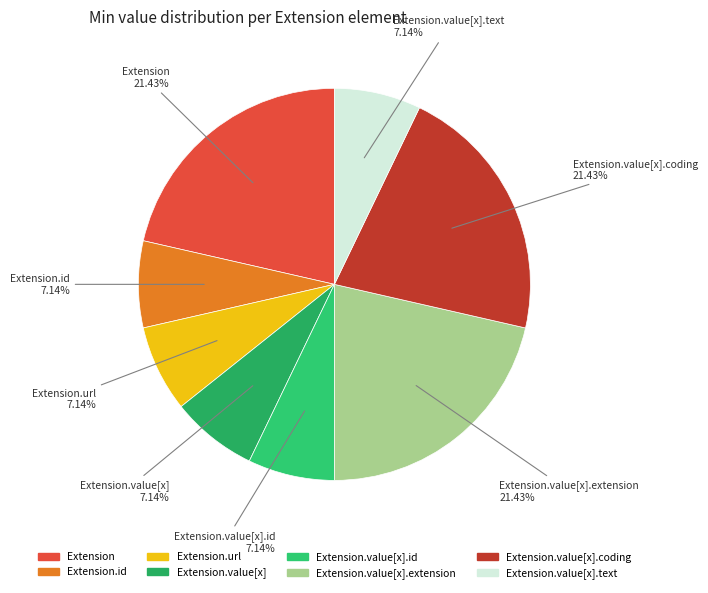

Is there any slice that represents more than half of the pie?

No